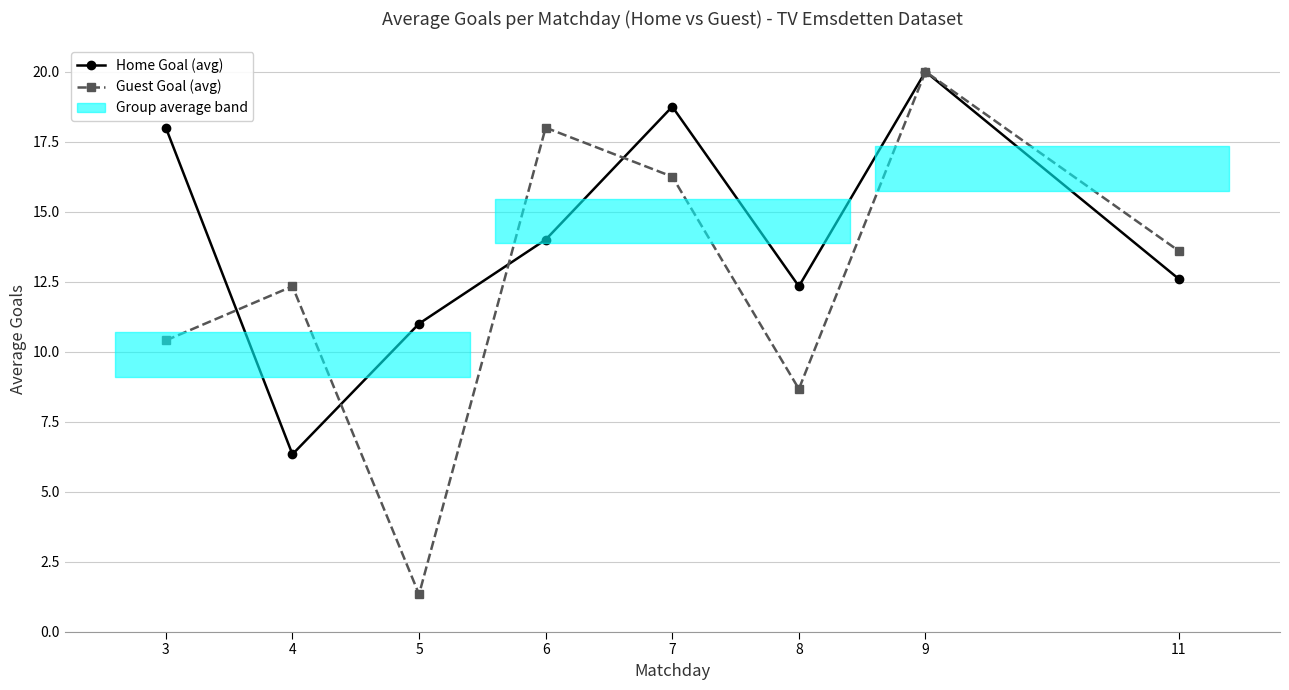

What are all the series names shown in the legend?

Home Goal (avg), Guest Goal (avg)